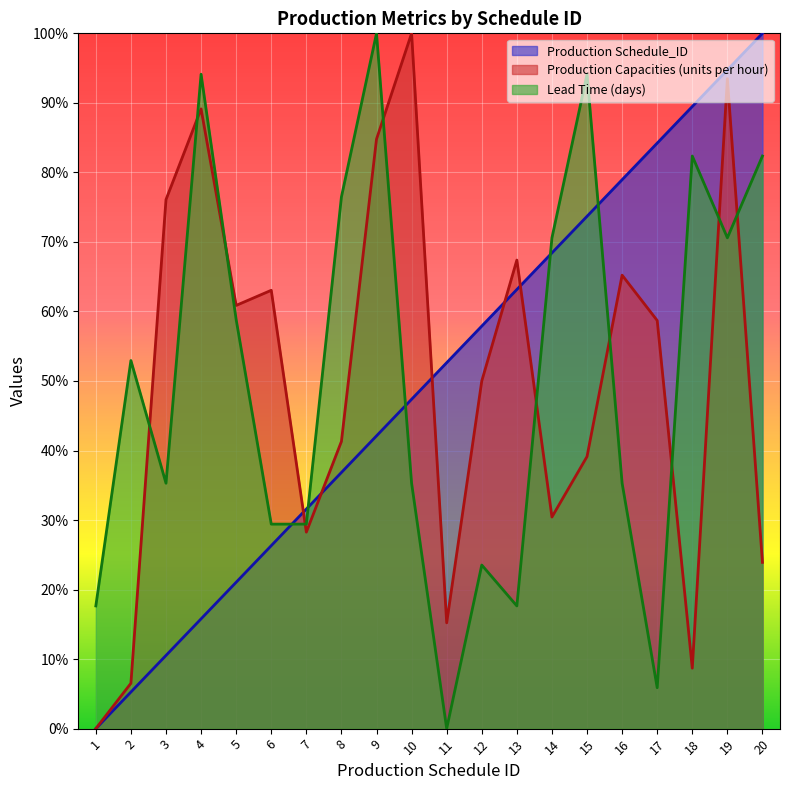

What is the value of the Lead Time (days) point at the 18th from the left?

82.4